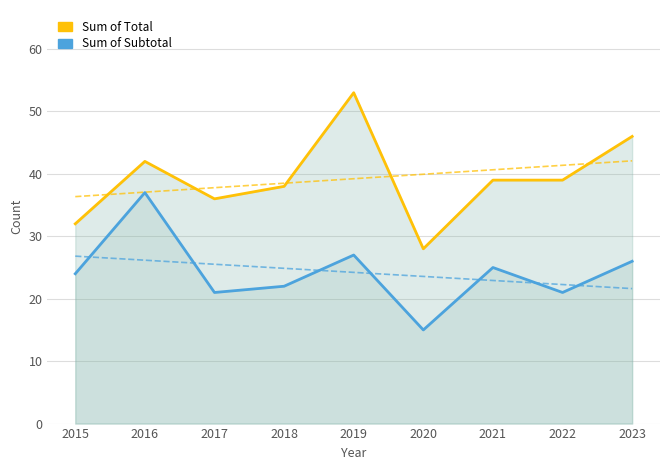

Reading left to right, extract all data points from this chart.

Sum of Total: 32	42	36	38	53	28	39	39	46
Sum of Subtotal: 24	37	21	22	27	15	25	21	26